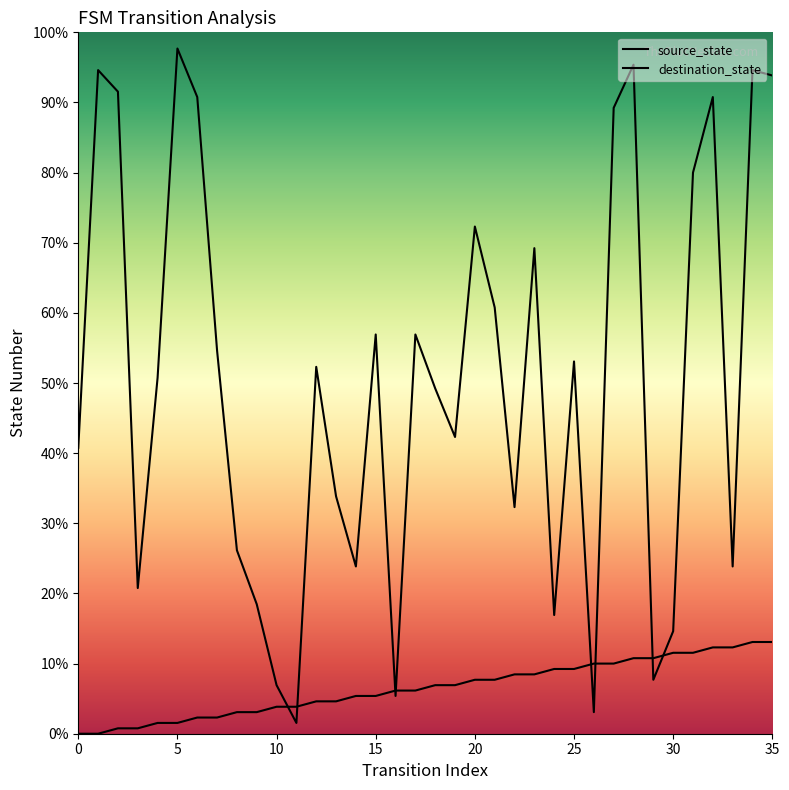

Where do source_state and destination_state first cross each other?

10 and 11